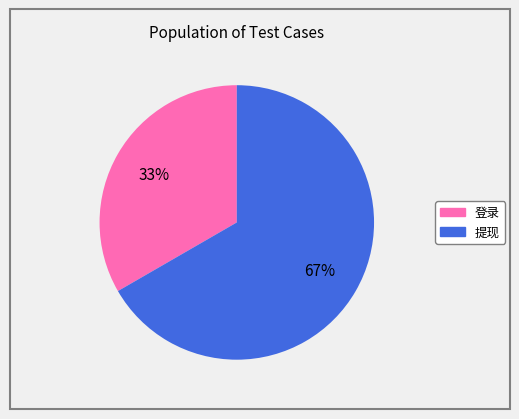

Approximately how many times larger is the value at 提现 compared to 登录?

2.0